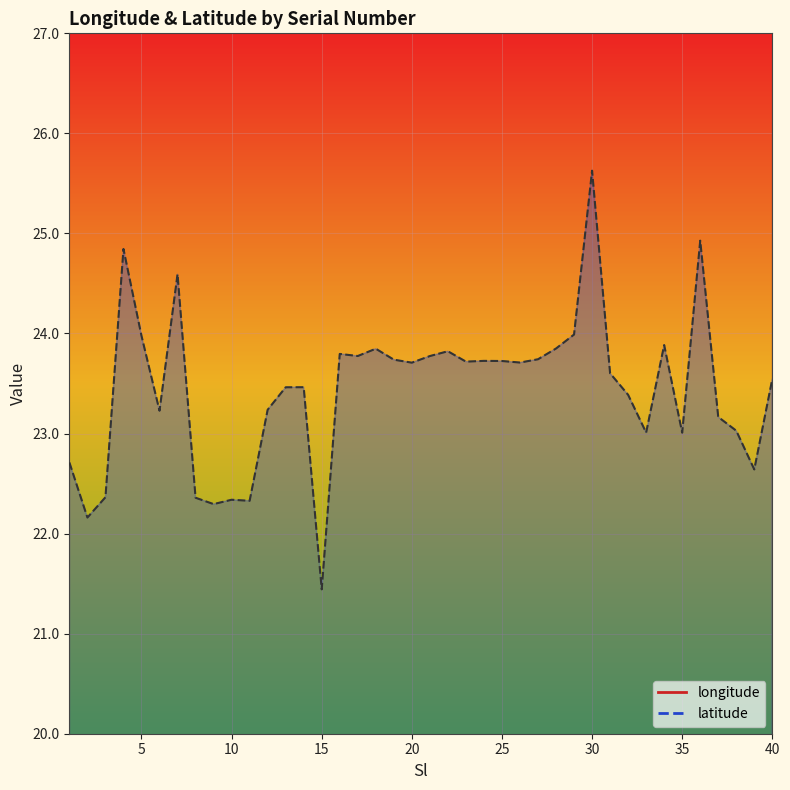

What is the average value of the longitude series?

90.4